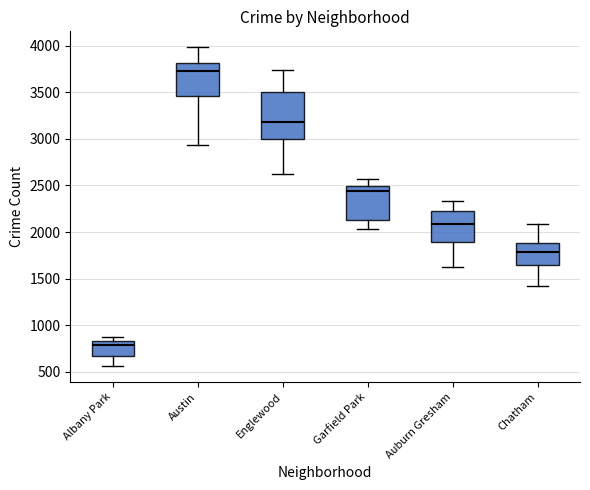

Which box is the tallest, from its lower edge to its upper edge?

Englewood